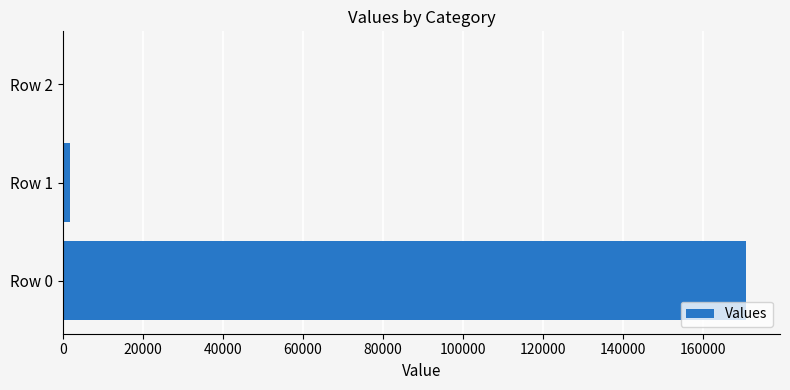

The chart shows a value of 170678.5 at Row 0. True or false?

True